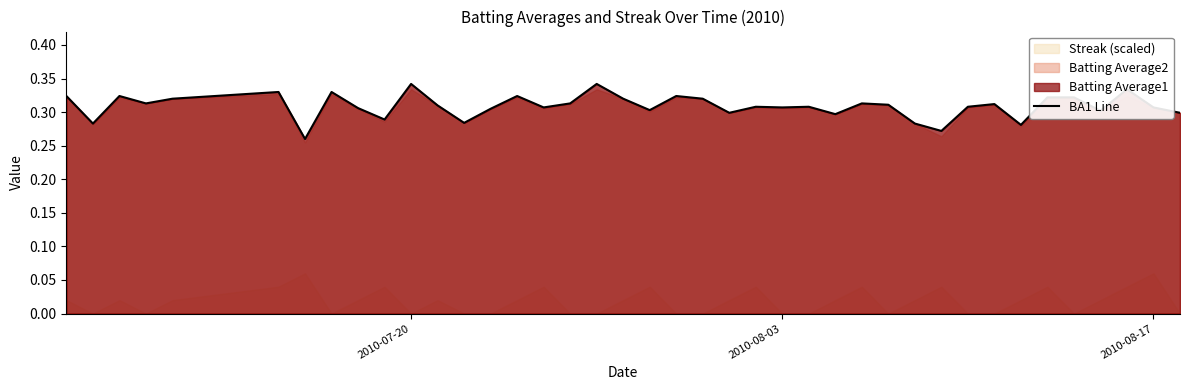

Does the chart have visible grid lines?

No